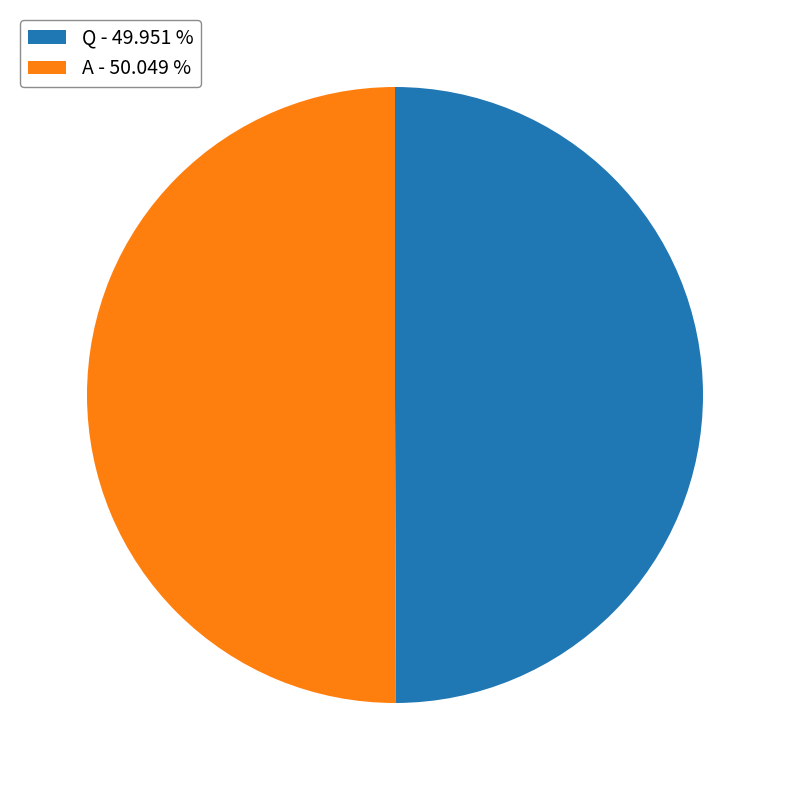

Approximately how many times larger is the value at A - 50.049 % compared to Q - 49.951 %?

1.0